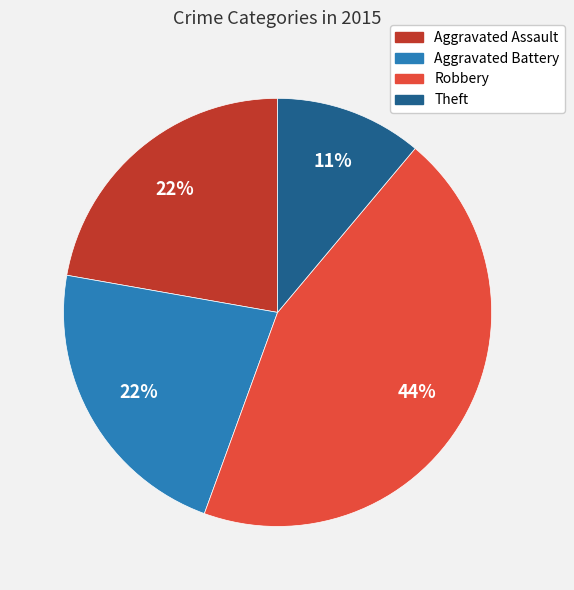

To the nearest percent, what portion does Aggravated Battery represent?

22%